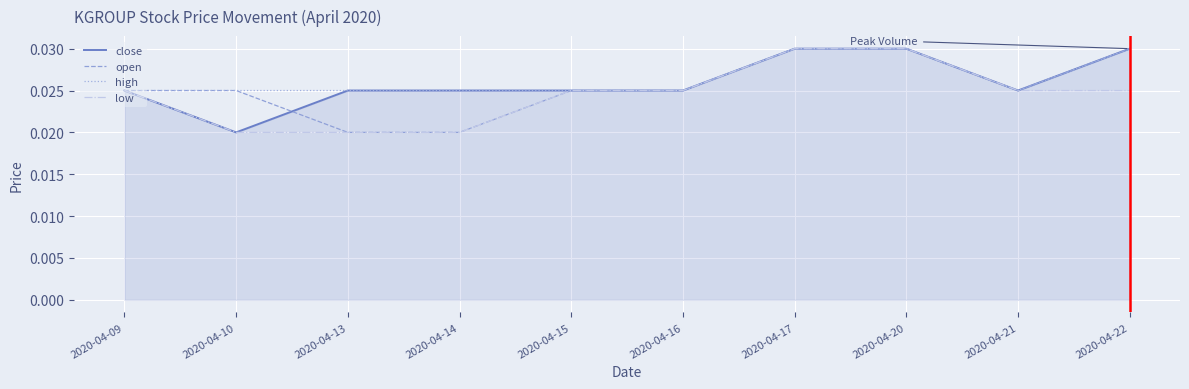

At which label does close reach its minimum?

2020-04-10